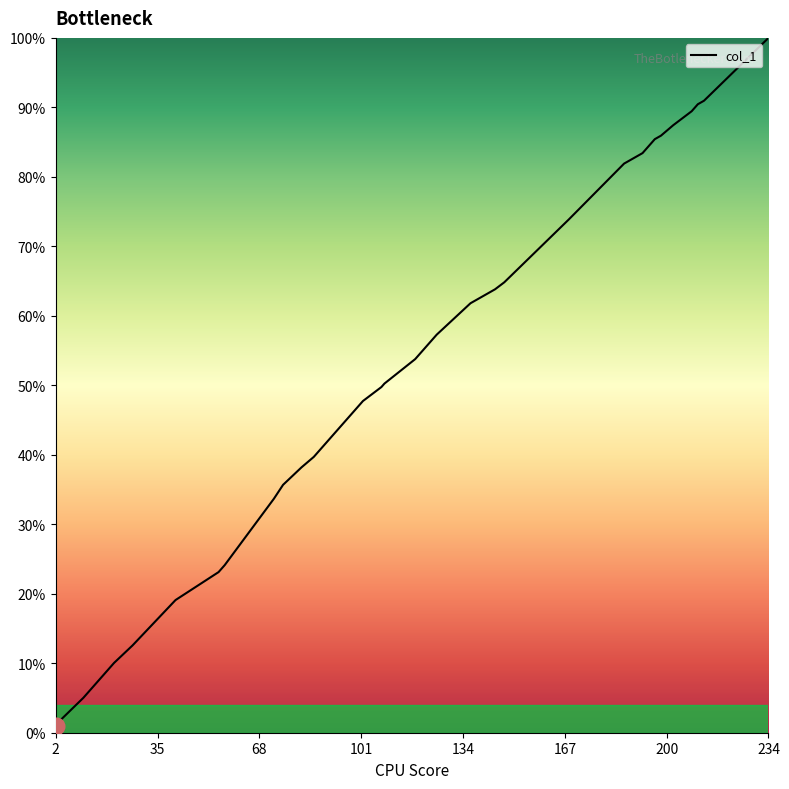

What is the maximum value shown in the chart?

100.0